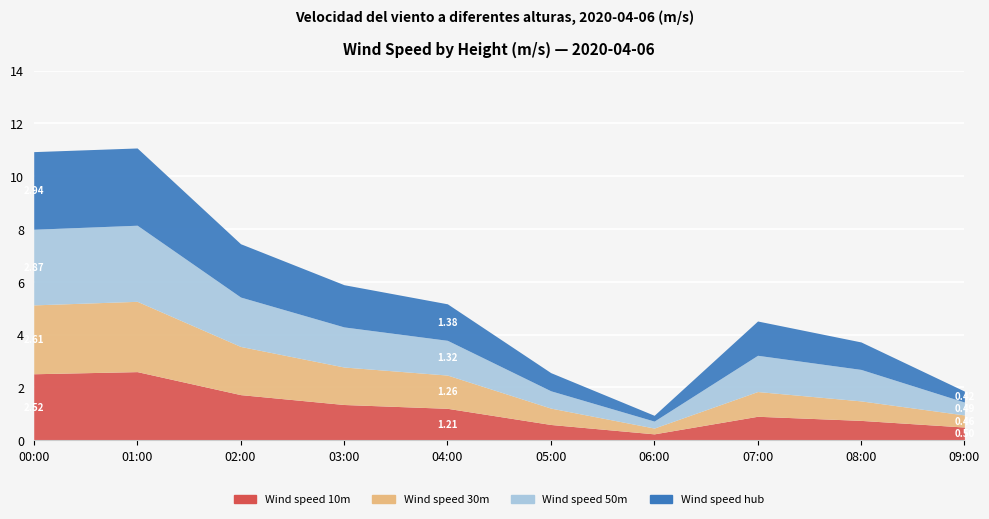

Rank the series by their maximum value, from highest to lowest.

Wind speed hub, Wind speed 50m, Wind speed 30m, Wind speed 10m